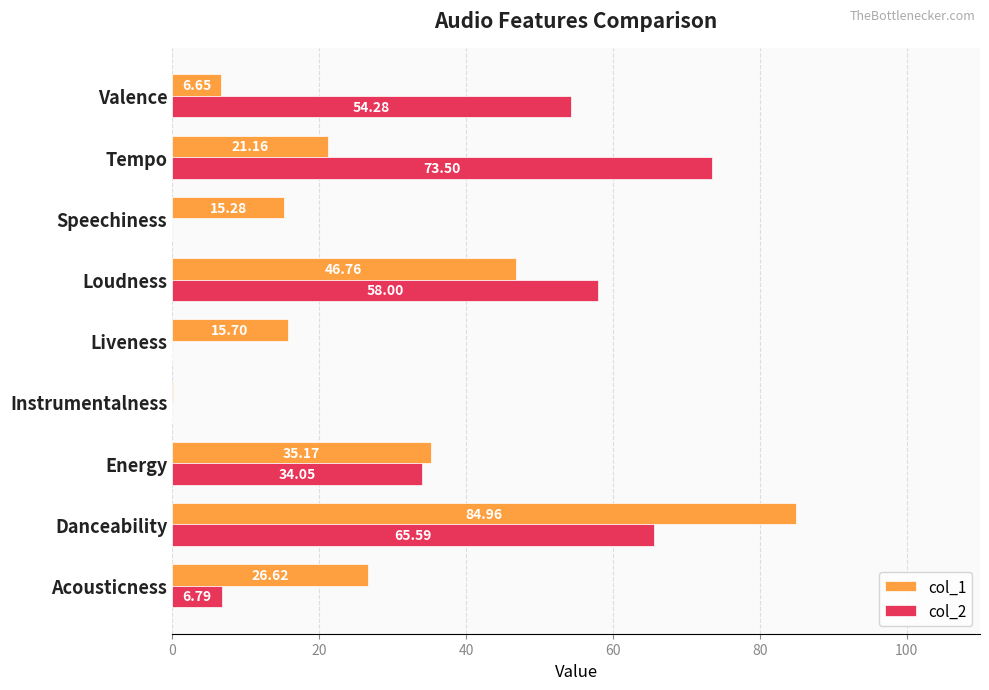

Count the number of data series in this chart.

2